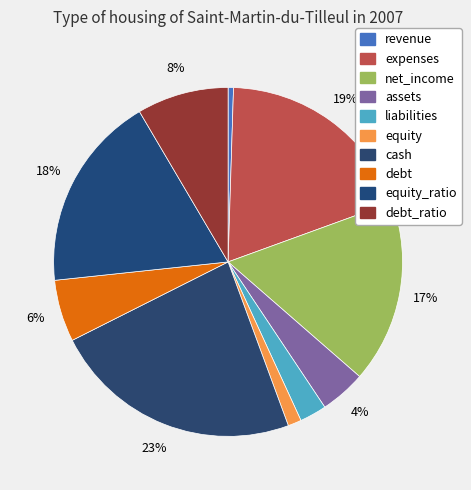

Between equity and equity_ratio, which is larger?

equity_ratio